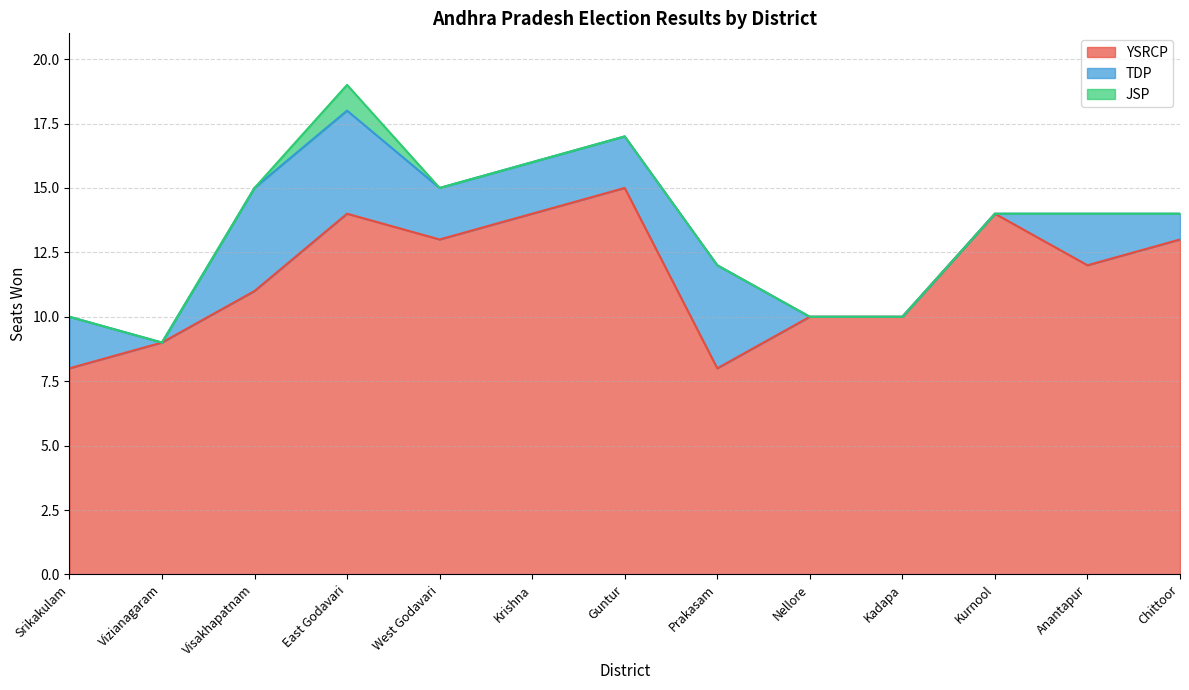

True or false: TDP has a value of 2 at Krishna.

True